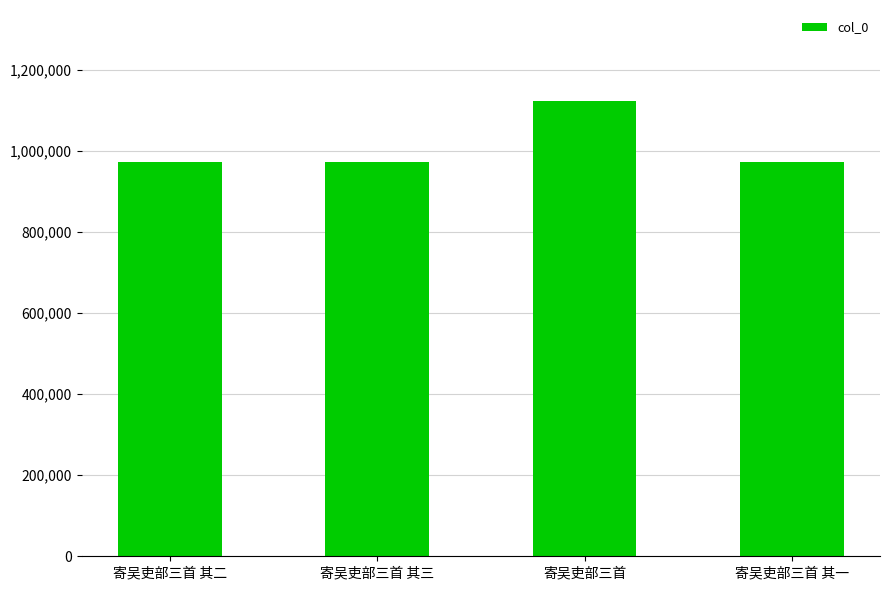

What is the difference between the values at 寄吴吏部三首 and 寄吴吏部三首 其二?

150420